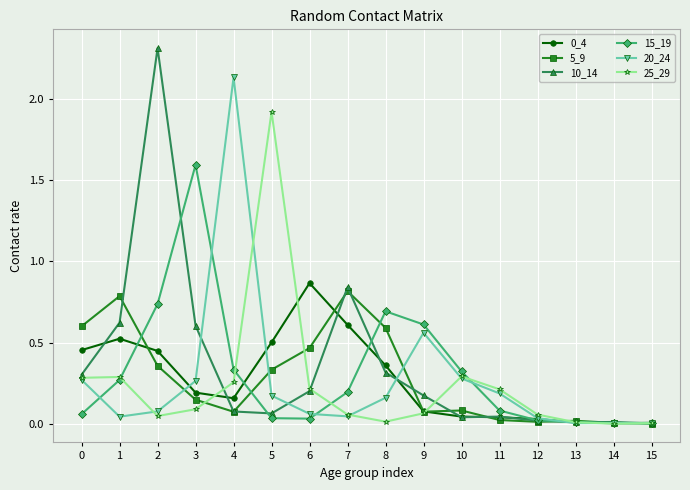

Which series has the widest spread of values?

10_14